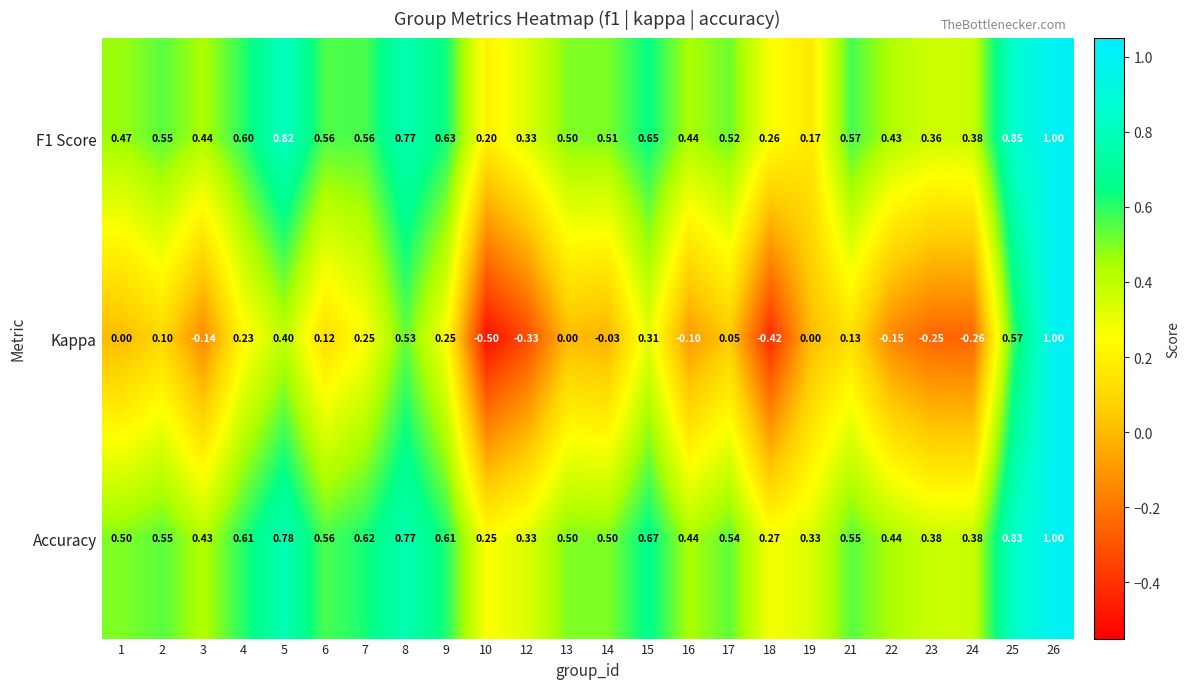

At 19, list the series in order from smallest to largest.

Kappa, F1 Score, Accuracy